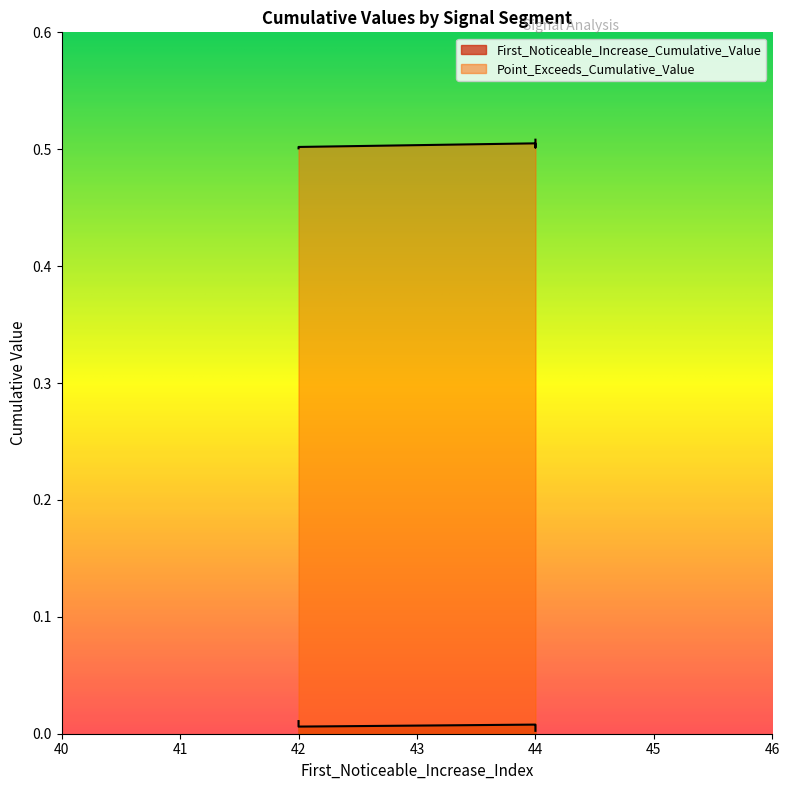

Which series has the widest spread of values?

First_Noticeable_Increase_Cumulative_Value